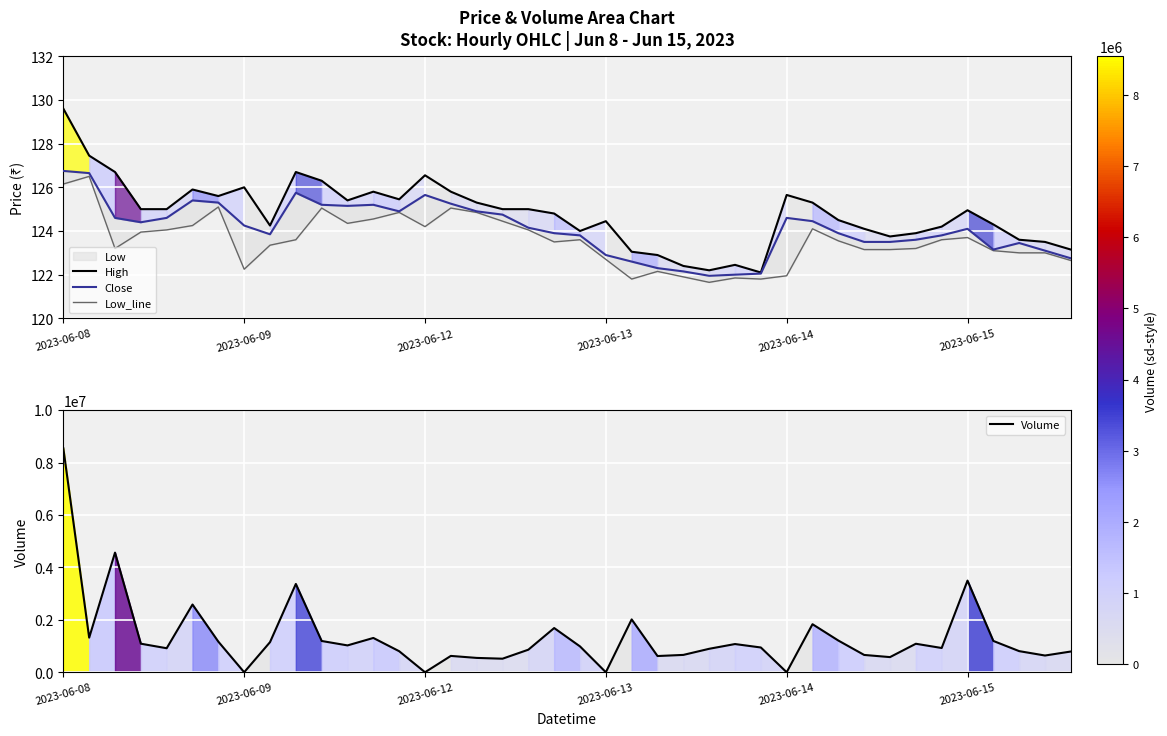

What is the lowest value of the High series?

122.1